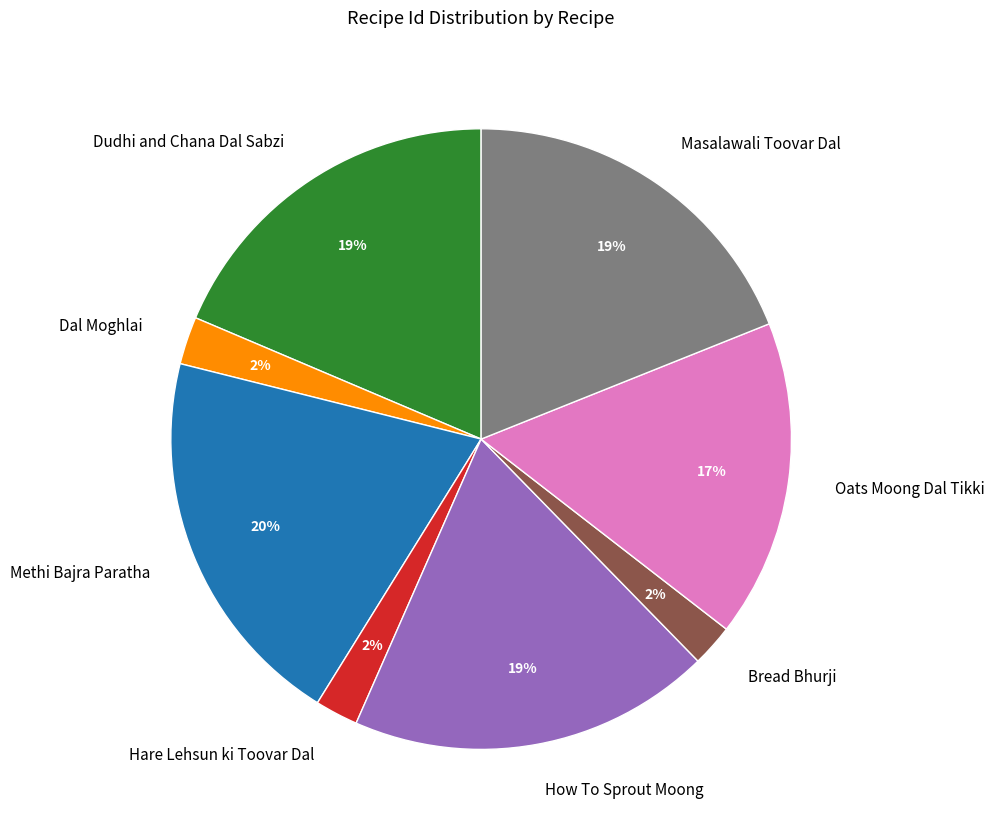

Does Masalawali Toovar Dal represent more than half of the total?

No